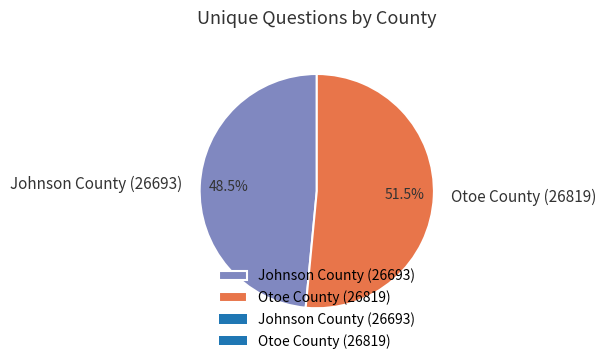

To the nearest percent, what is the average slice percentage?

50%